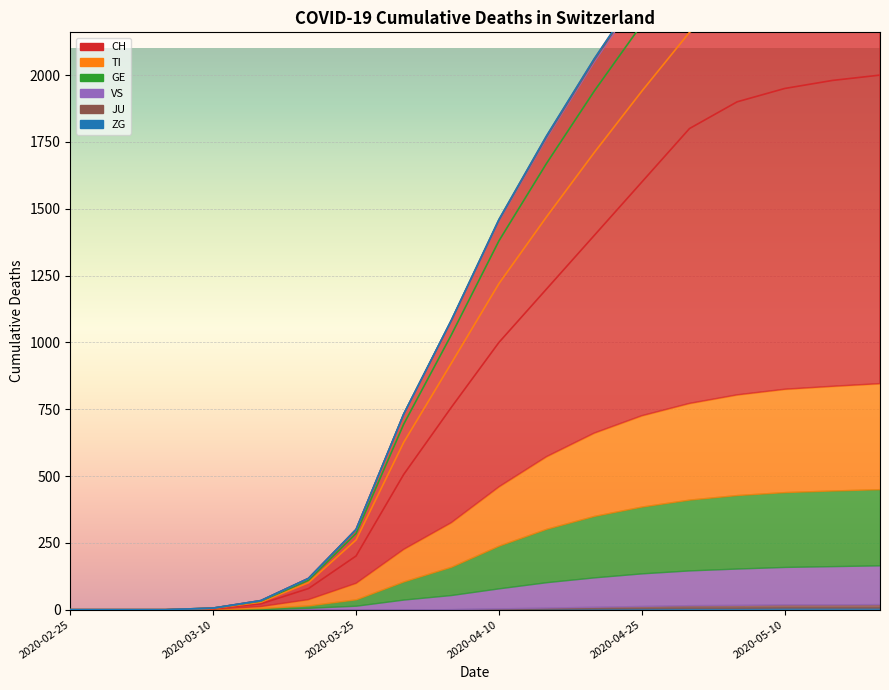

At which label is CH closest to 1000?

2020-04-10